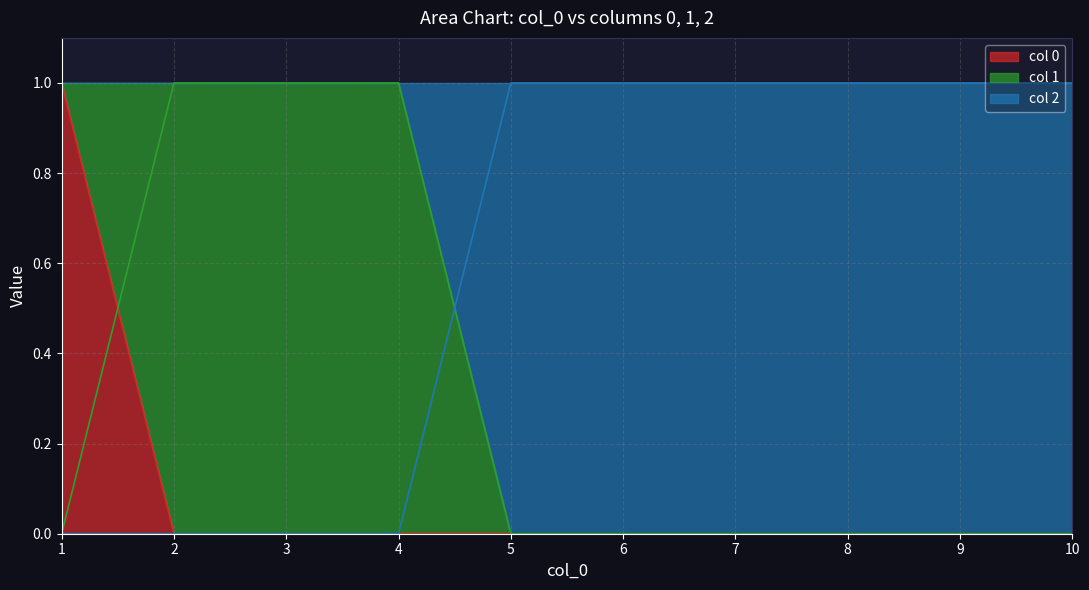

Rank the series by their average value, from lowest to highest.

0, 1, 2